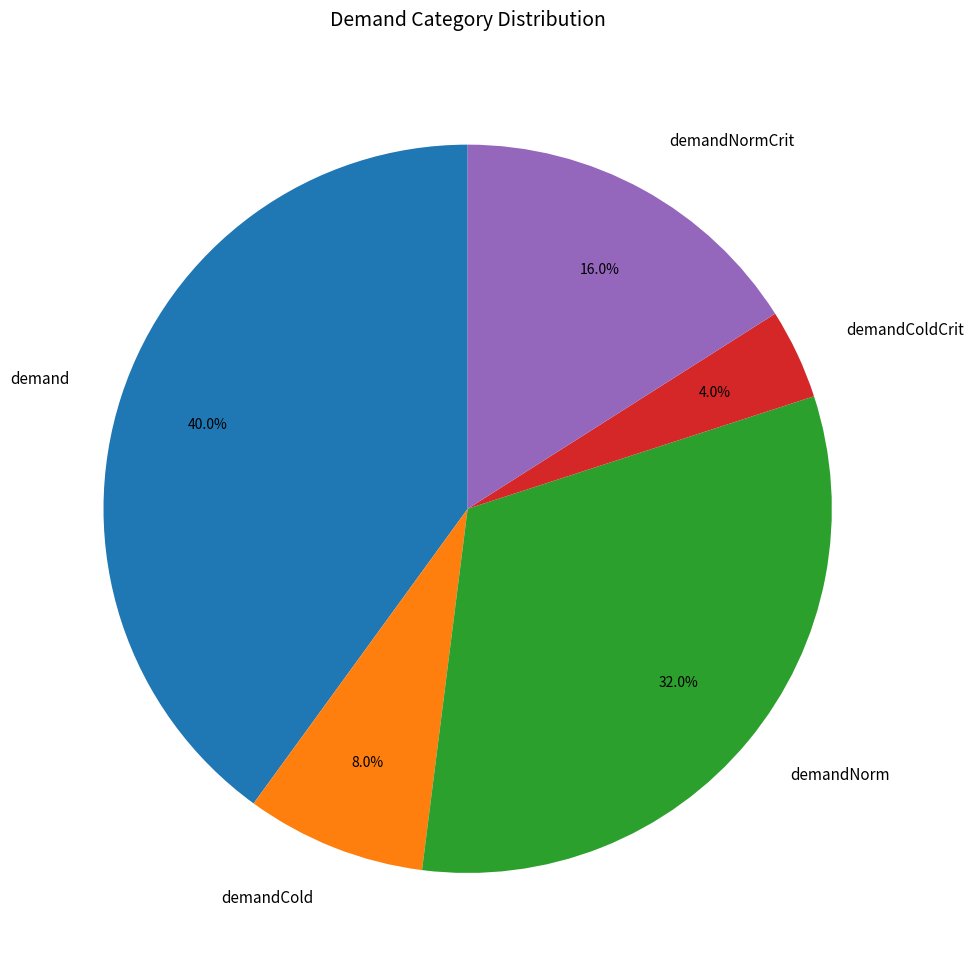

Rank the categories by value from highest to lowest.

demand, demandNorm, demandNormCrit, demandCold, demandColdCrit